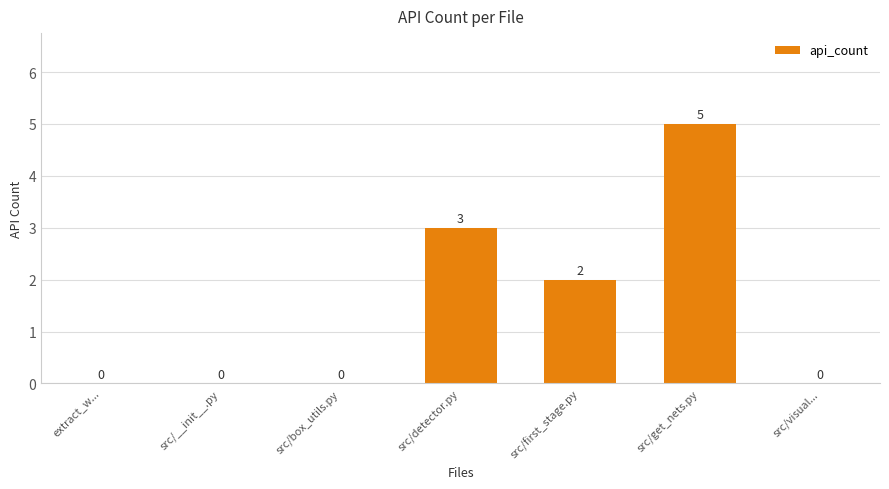

How many values are between 0 and 3?

6